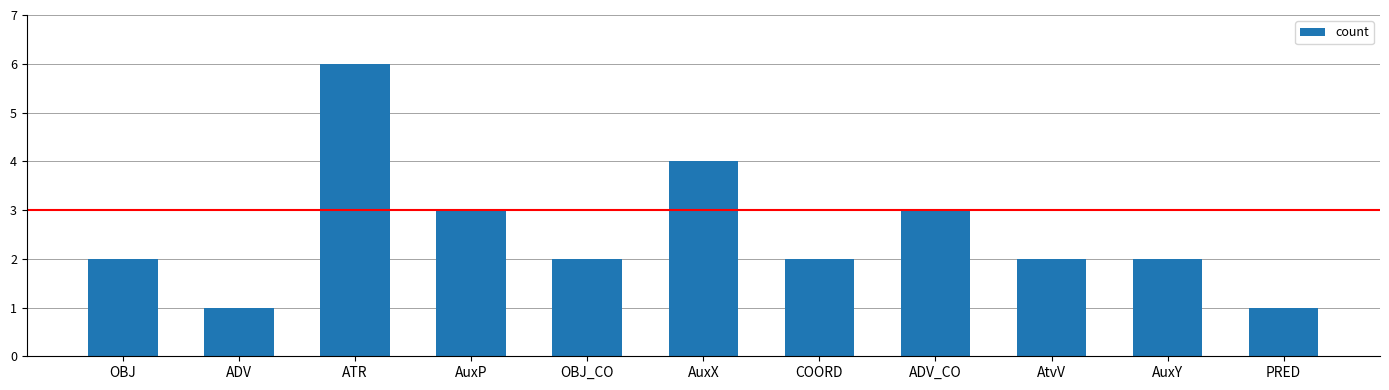

What position from the left is AuxY?

10